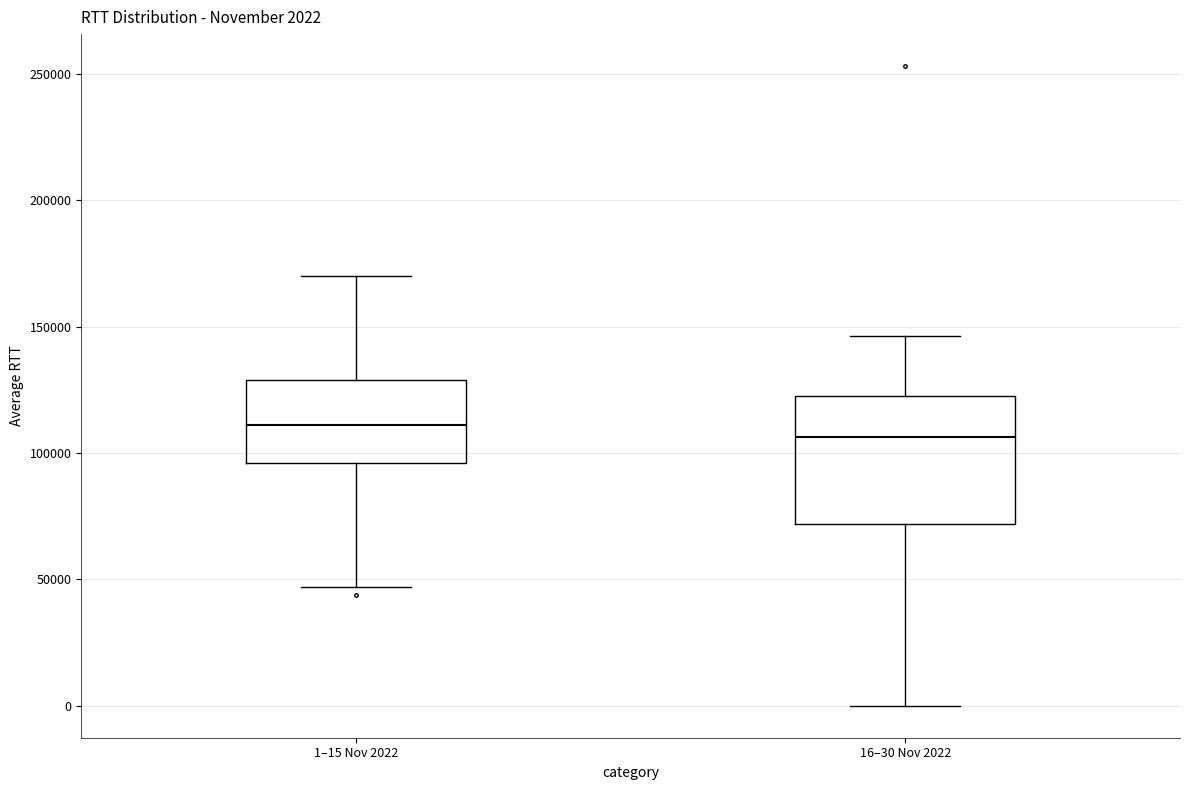

Comparing the boxes themselves (not the whiskers), which one is the tallest?

16–30 Nov 2022